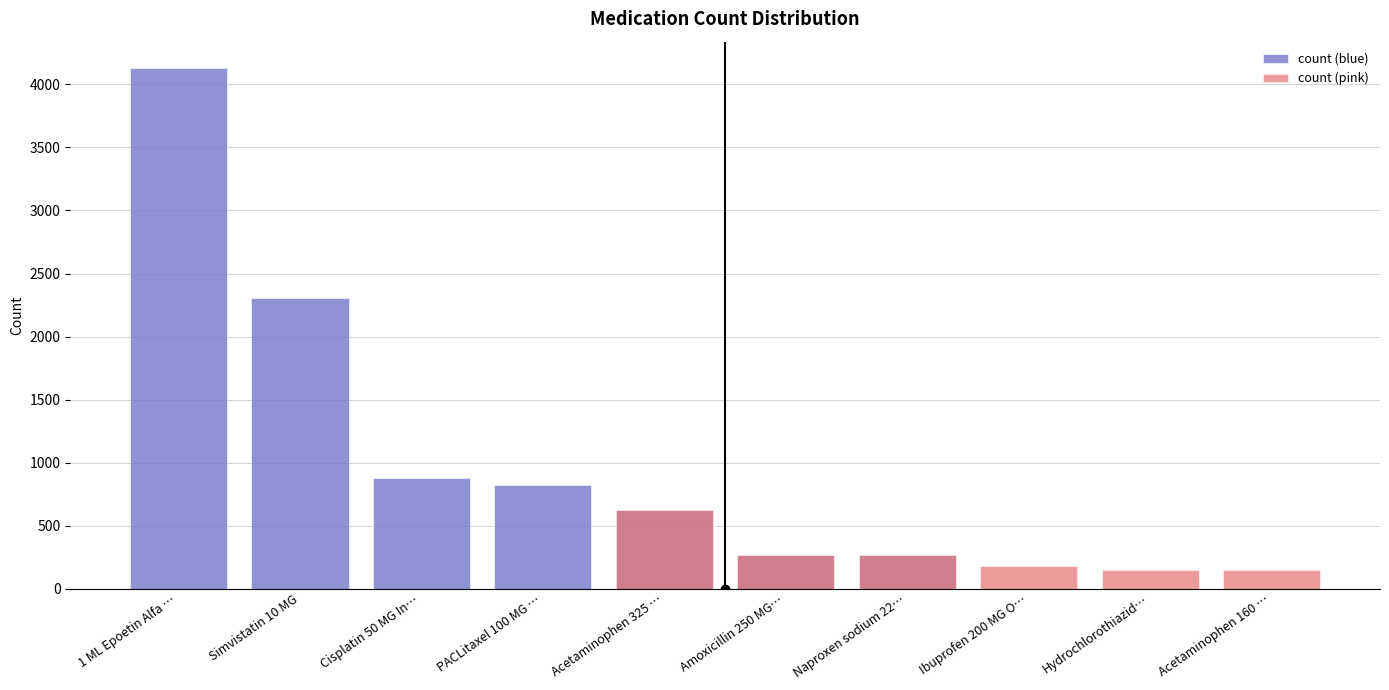

What is the label of the 3rd bar from the left?

Cisplatin 50 MG In…